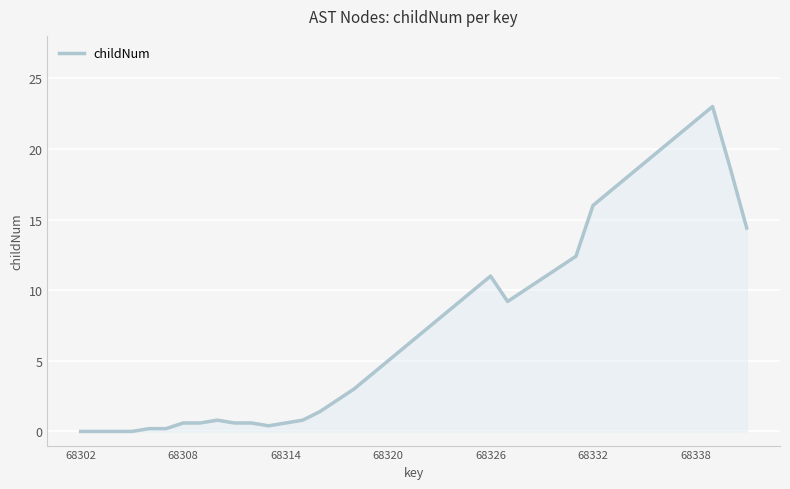

What is the maximum value shown in the chart?

23.0